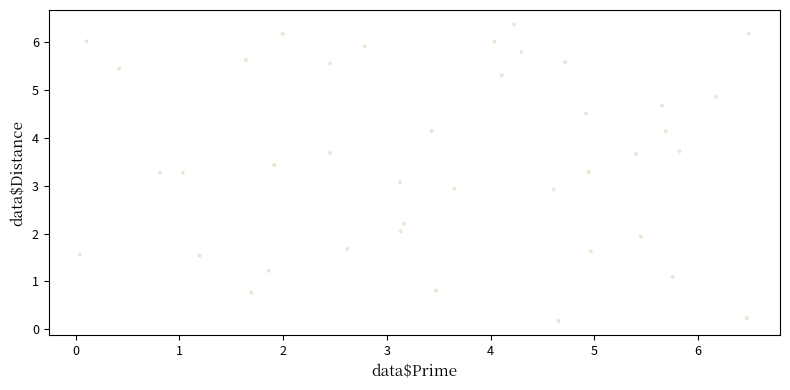

What is the range of X values (max minus min)?

6.4